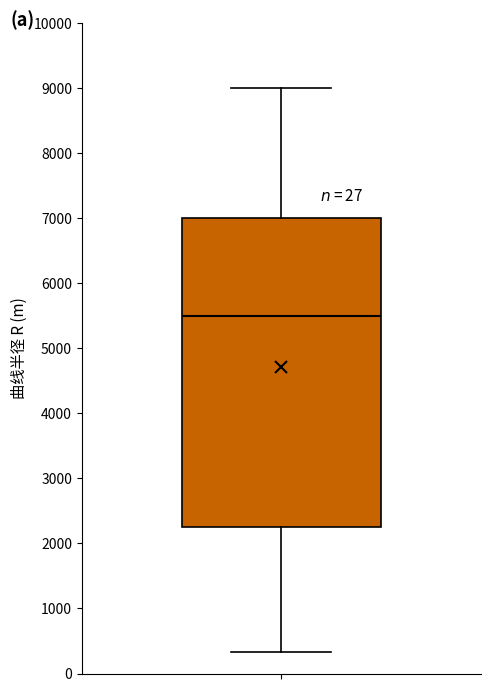

Read this box plot against the y-axis: the position of the median line, the range covered by the box, and the ends of both whiskers. The values are not printed on the chart, so give them approximately, as read against the axis.

median 5500, box 2300 to 7000, whiskers 300 to 9000